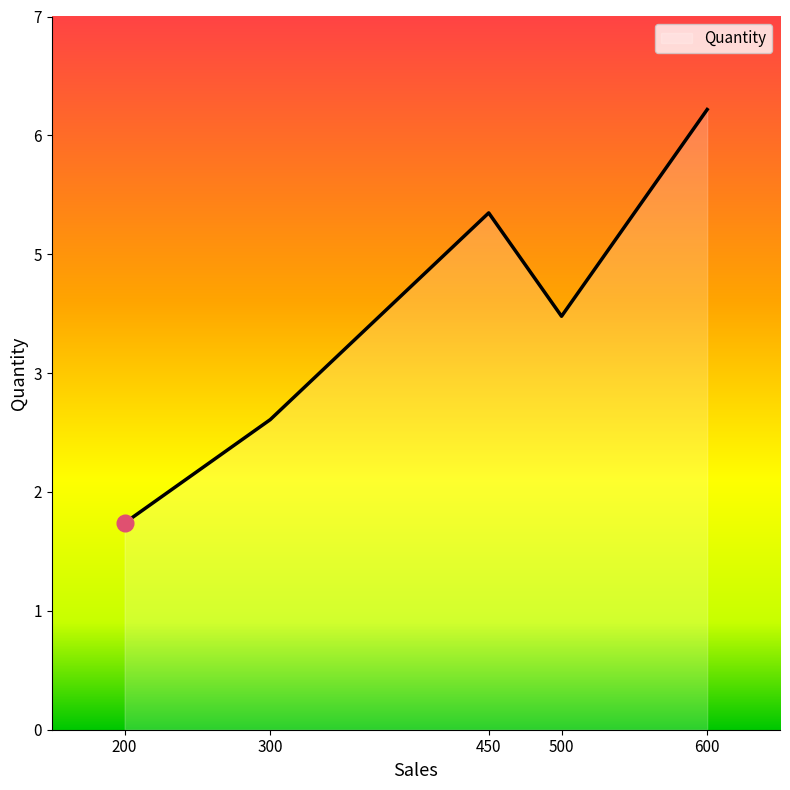

Is it true that the value at 200 is 2?

True